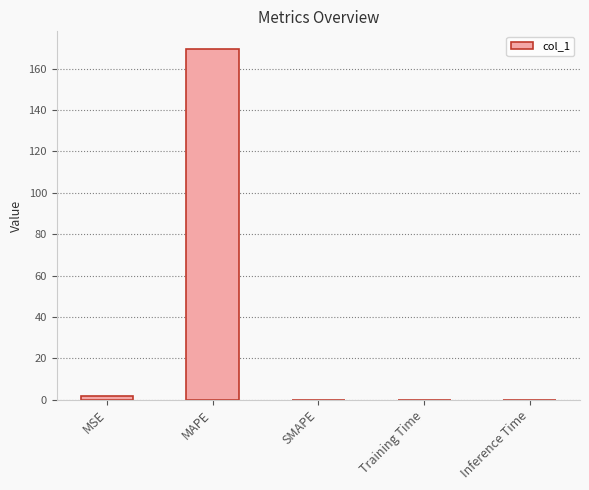

Which label corresponds to the largest value in the chart?

MAPE